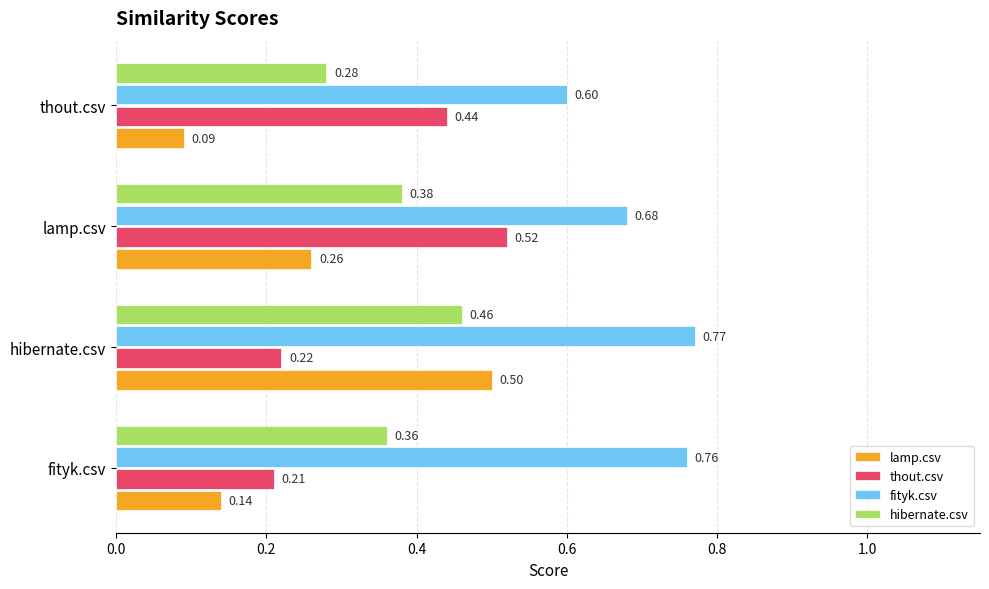

Is the value of thout.csv at lamp.csv greater than the value of fityk.csv at fityk.csv?

No